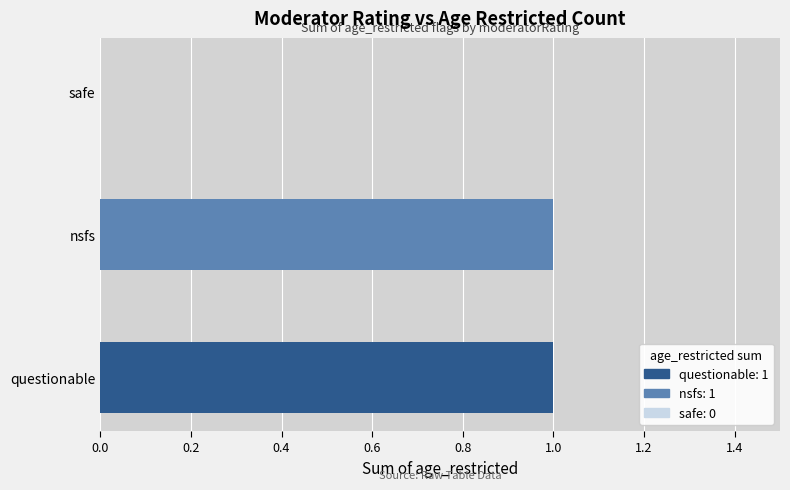

True or false: the data shows 1 at nsfs.

True